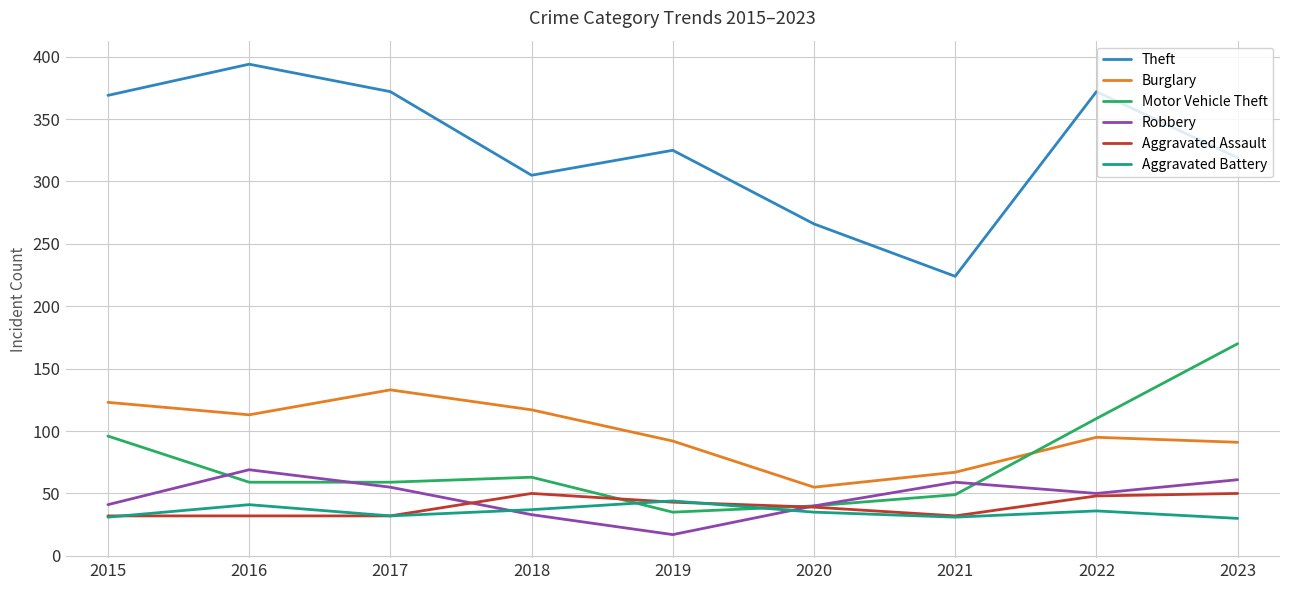

True or false: Burglary has a value of 167 at 2022.

False